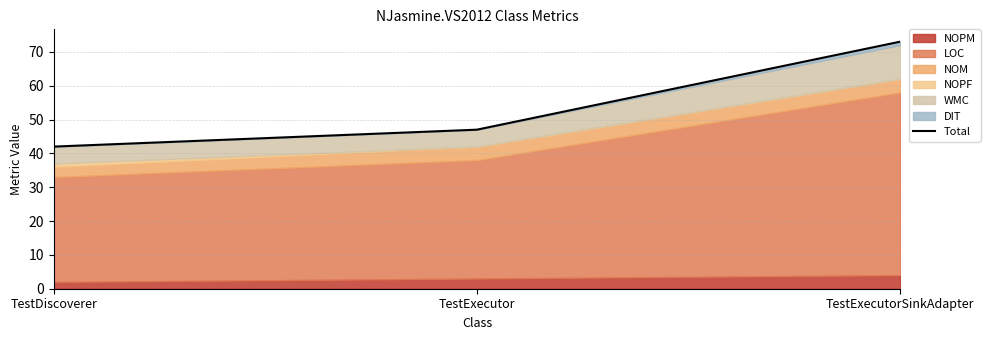

Reading right to left, extract all data points from this chart.

73	47	42